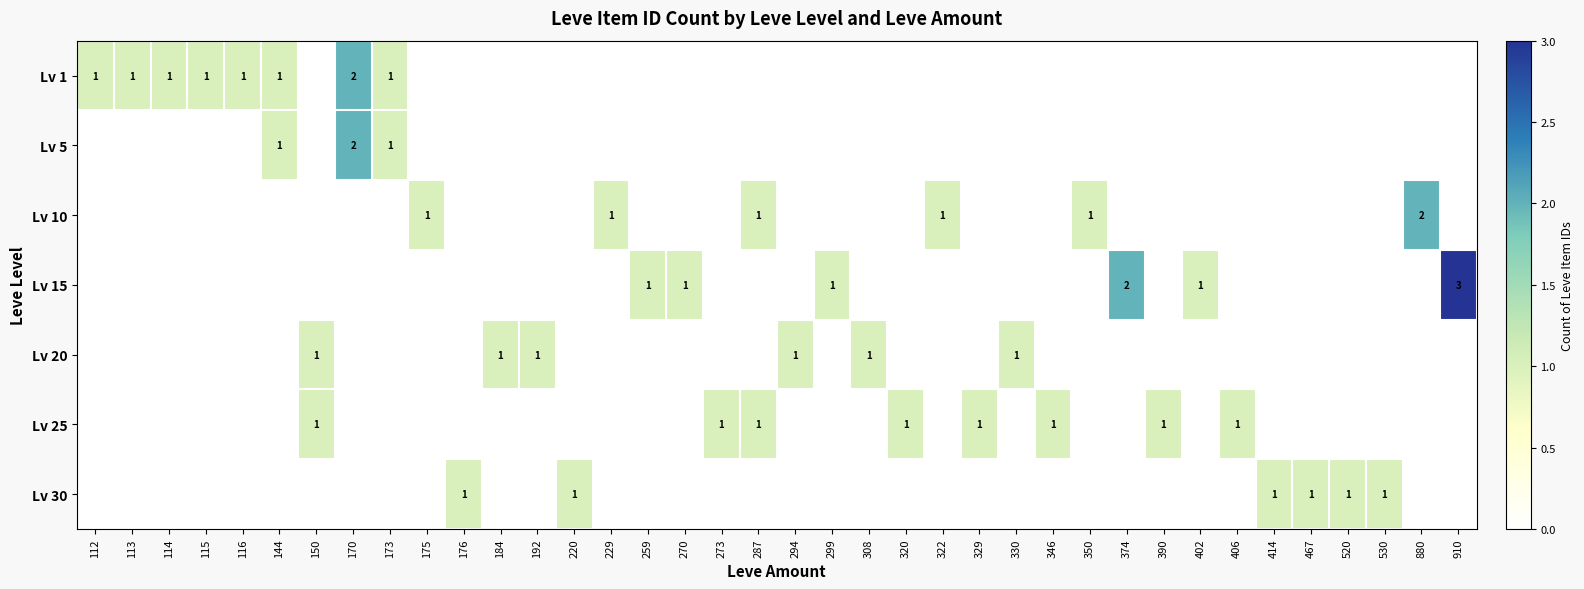

Which series has the widest spread of values?

Lv 15